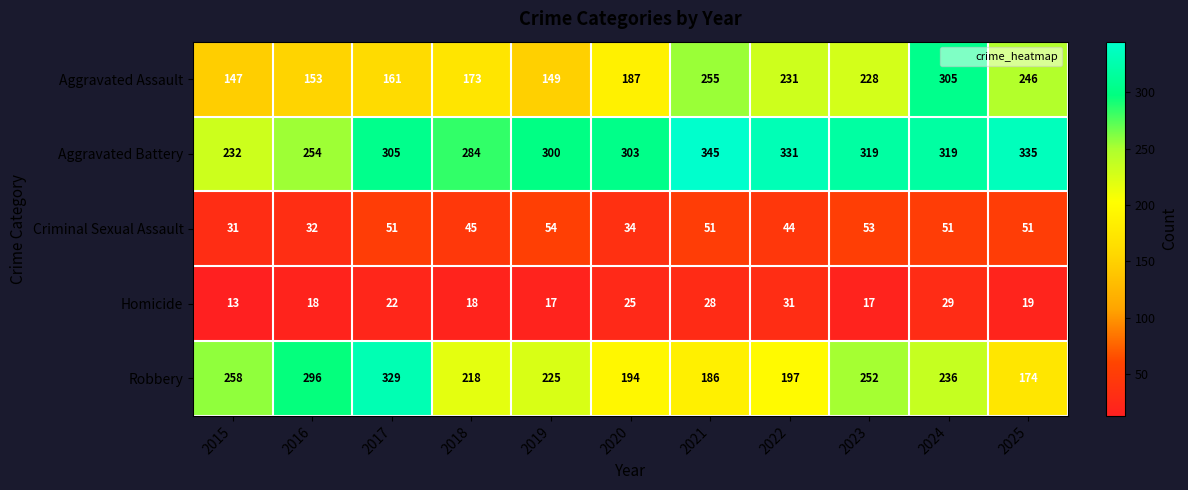

The value of Aggravated Assault at 2017 is 161. True or false?

True